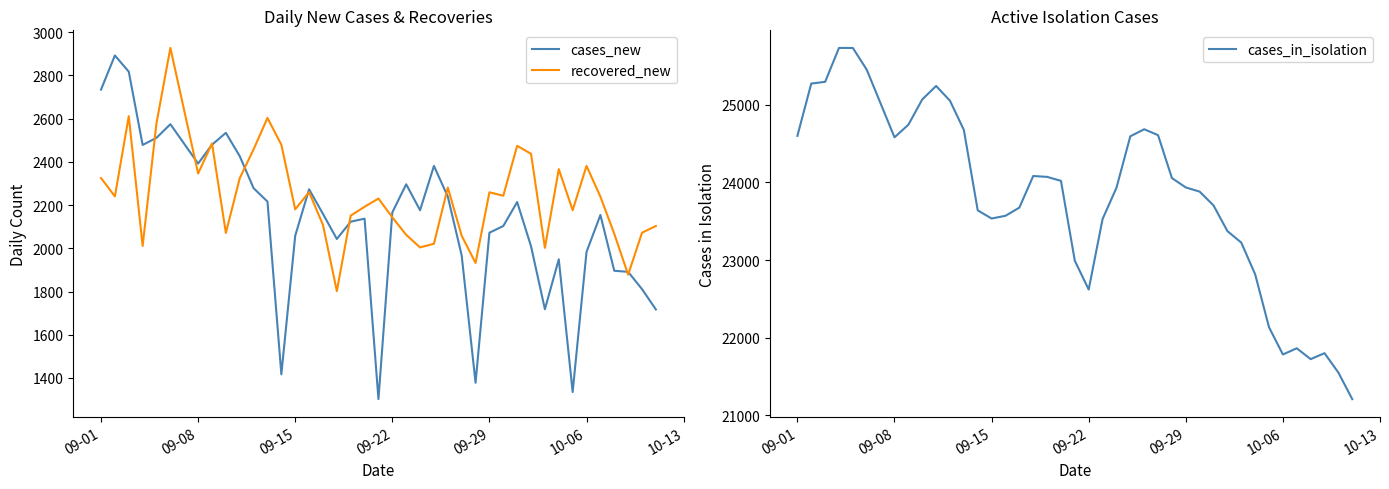

What is the minimum value for cases_new?

1302